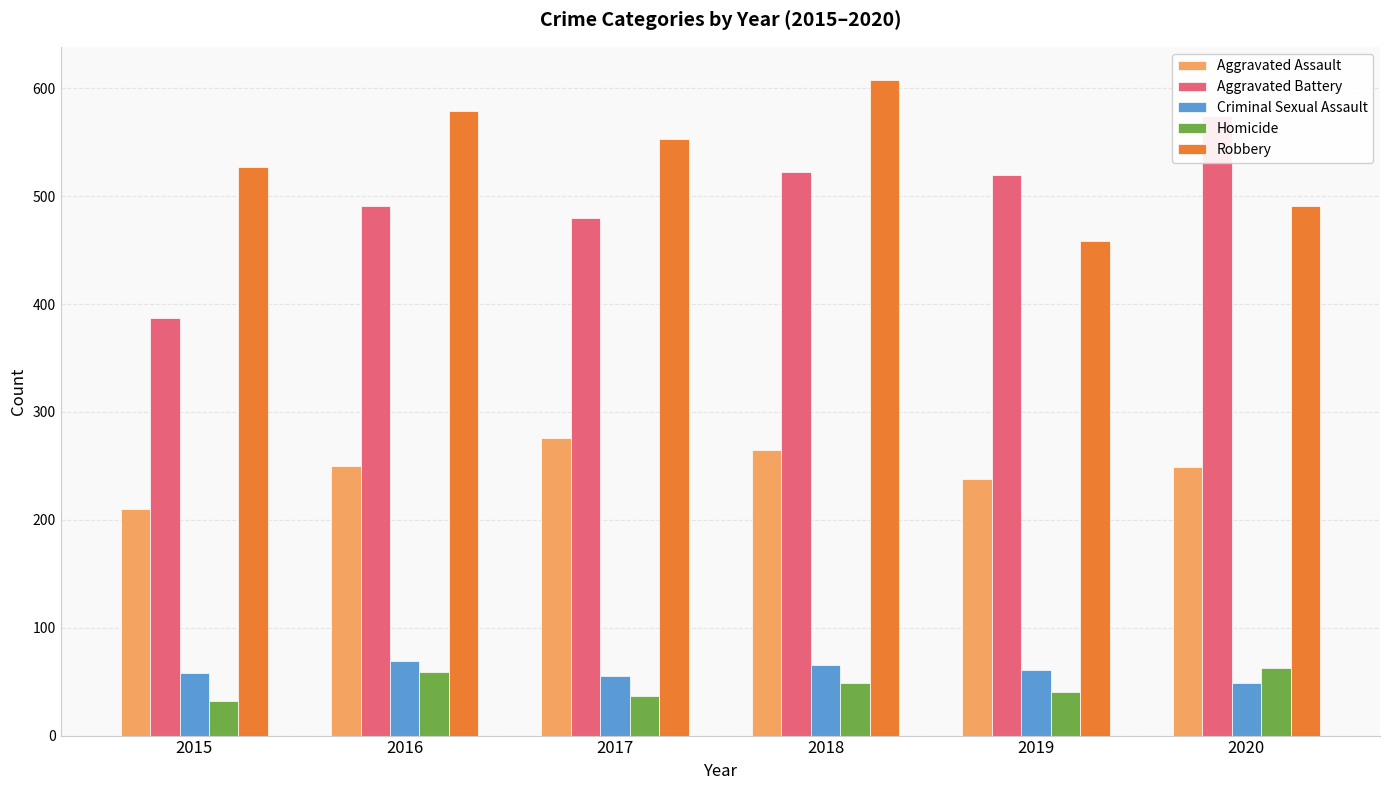

Is the value of Aggravated Battery at 2017 greater than the value of Homicide at 2015?

Yes